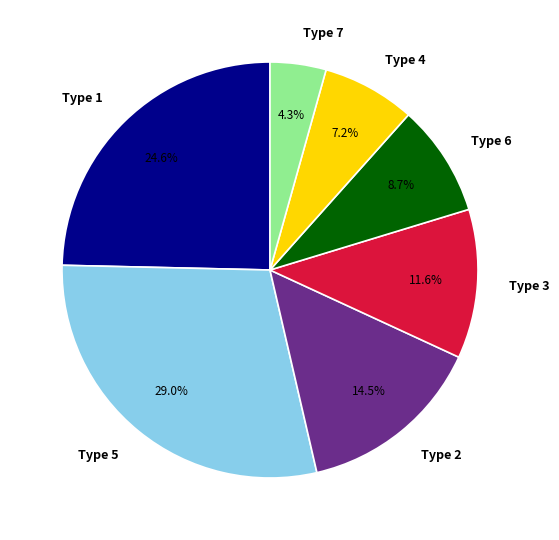

How many segments does this pie chart have?

7